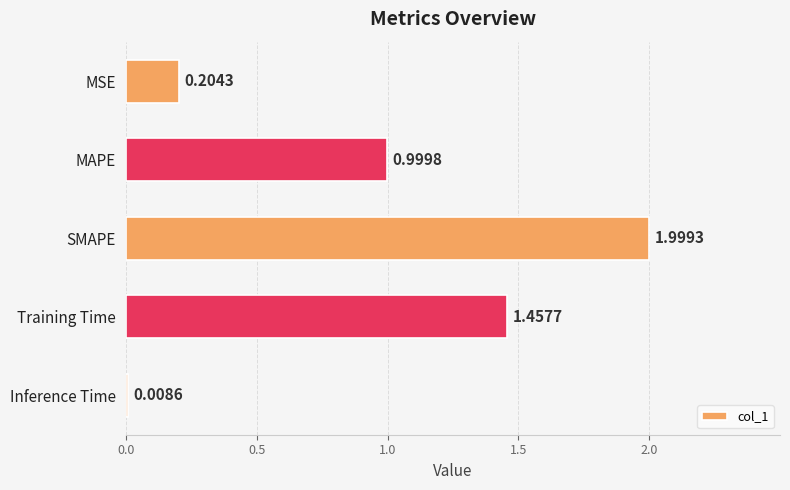

Between MSE and SMAPE, which is larger?

SMAPE